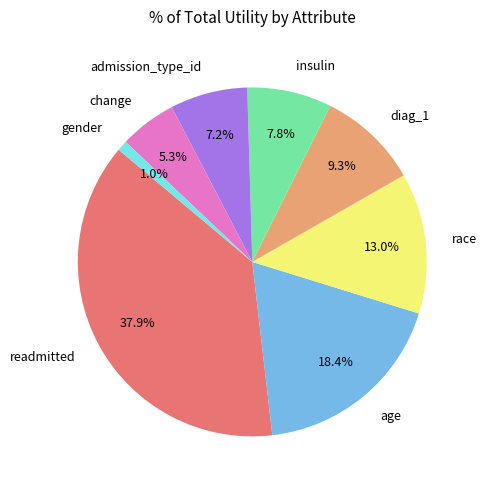

Is there a majority slice in this chart?

No